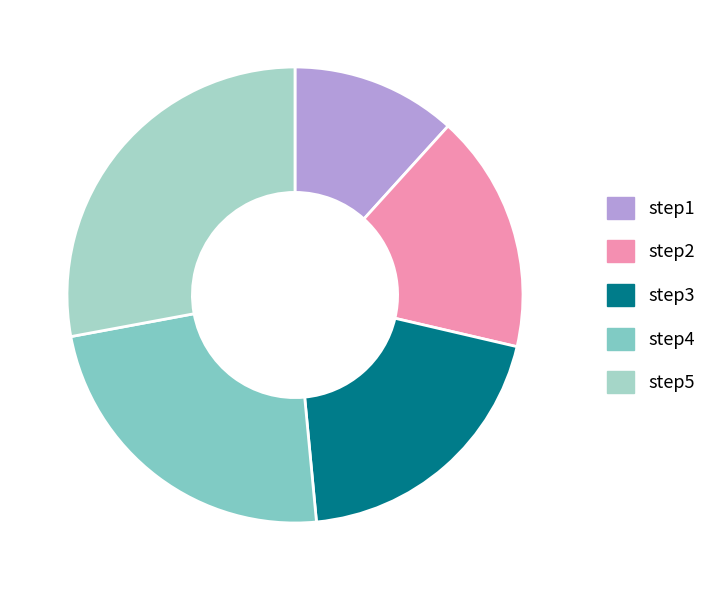

How many slices are in this pie chart?

5